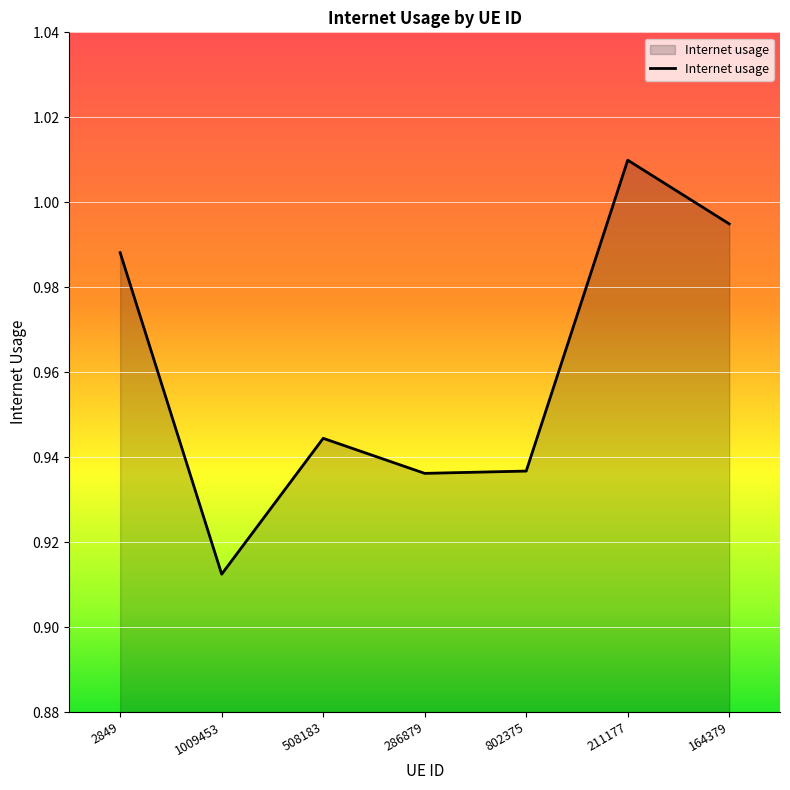

What position from the right is 1009453?

6